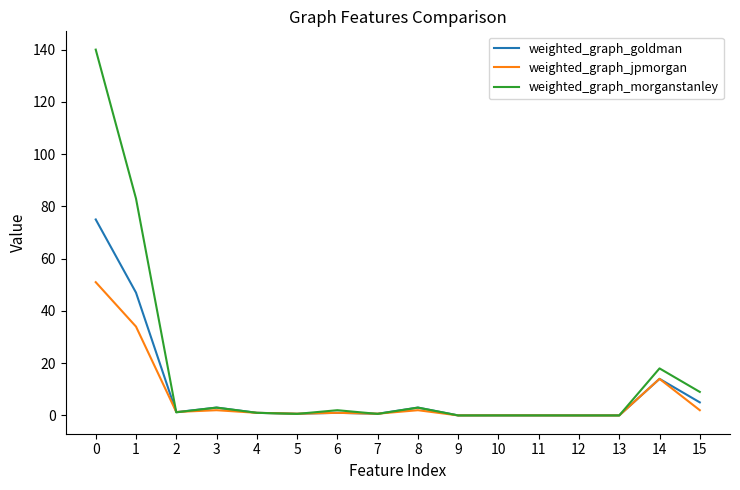

At which label is weighted_graph_jpmorgan closest to 25?

1